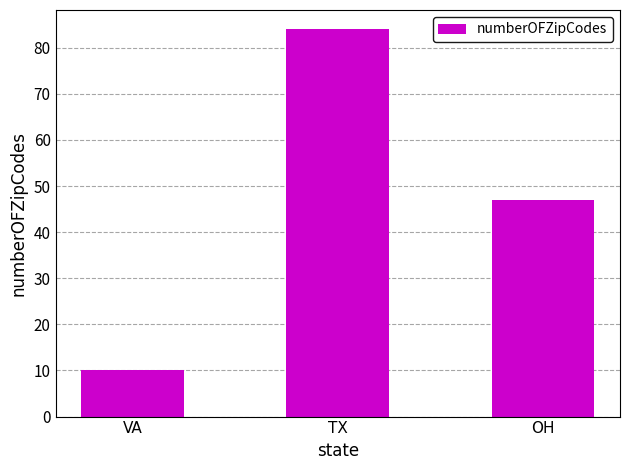

Rank the categories by value from highest to lowest.

TX, OH, VA